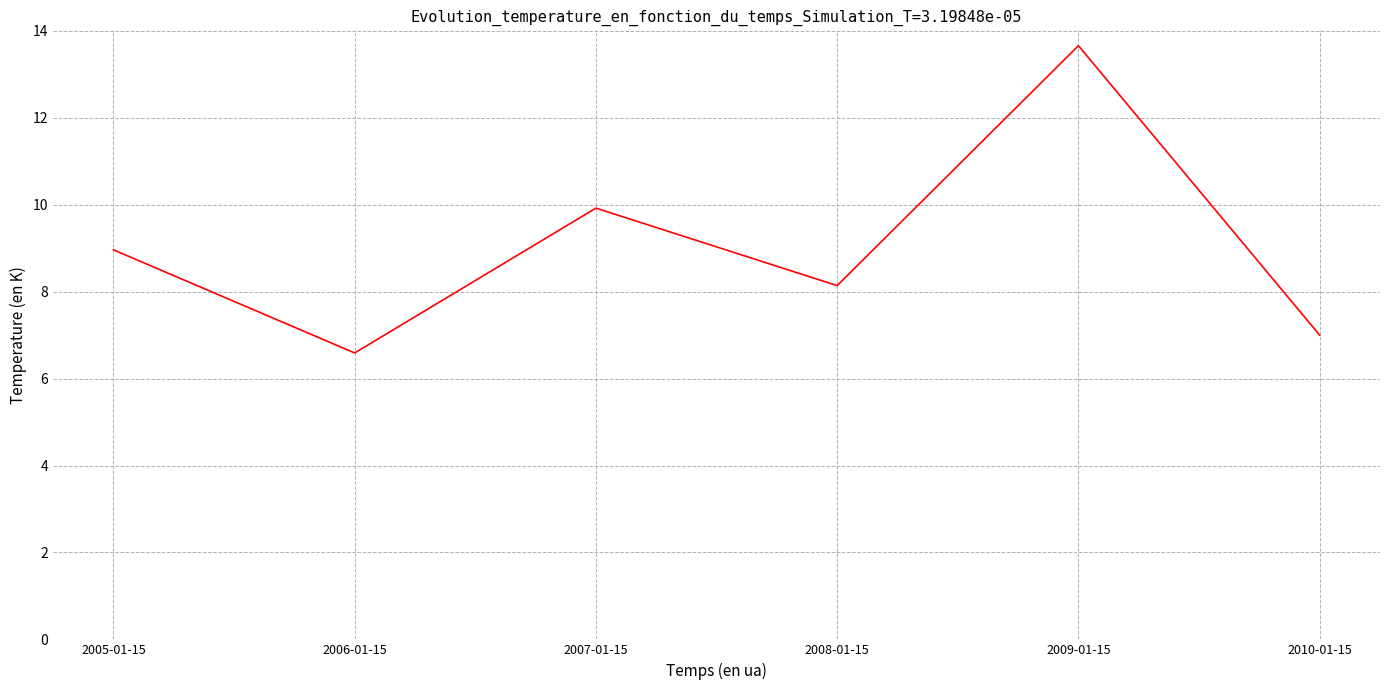

What is the greatest value displayed?

13.7